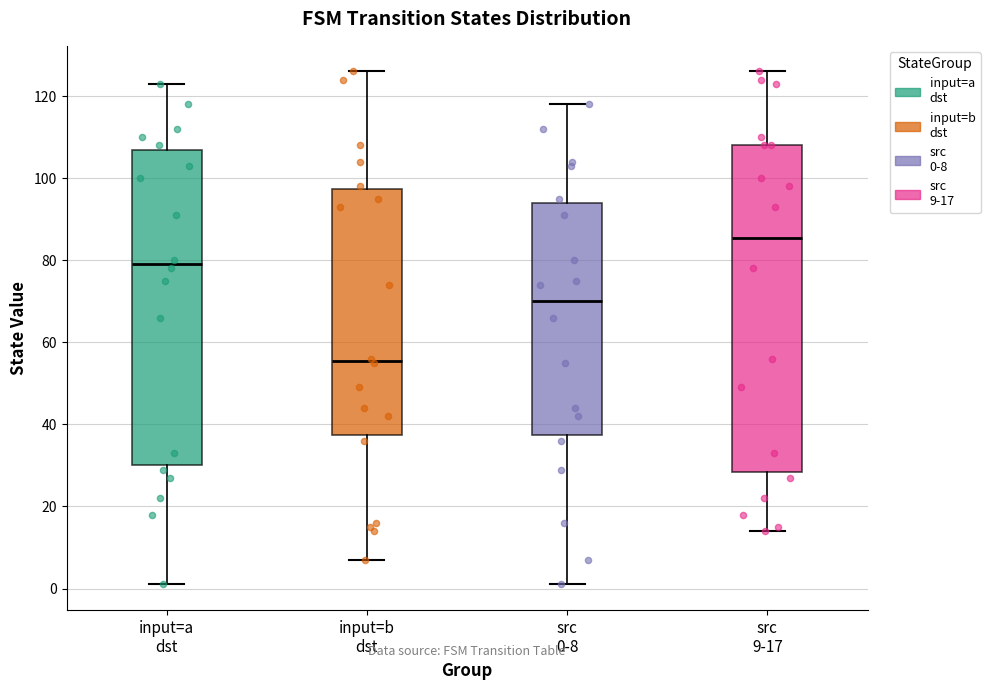

Where does the median line of the box for src 0-8 sit on the y-axis? The values are not printed on the chart, so give them approximately, as read against the axis.

70